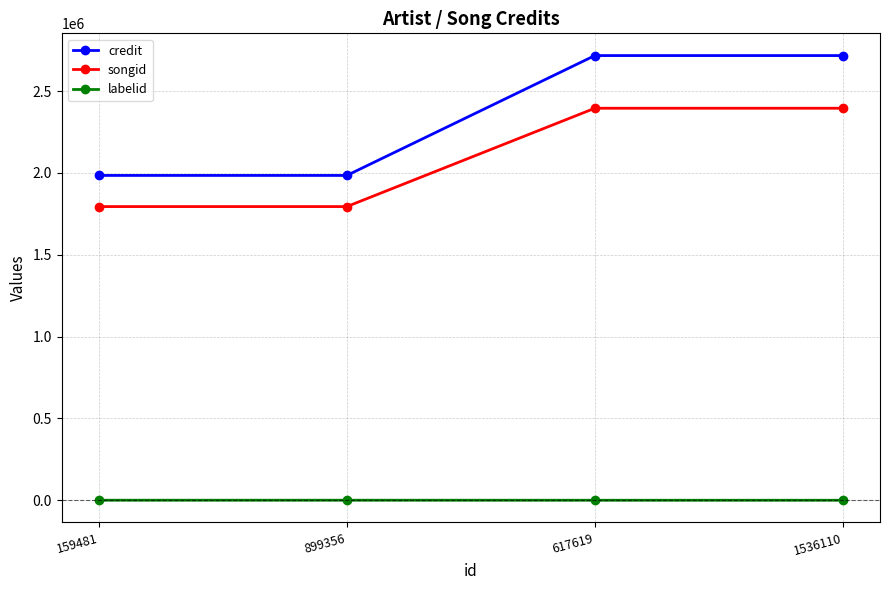

What is the label of the 3rd point from the right?

899356